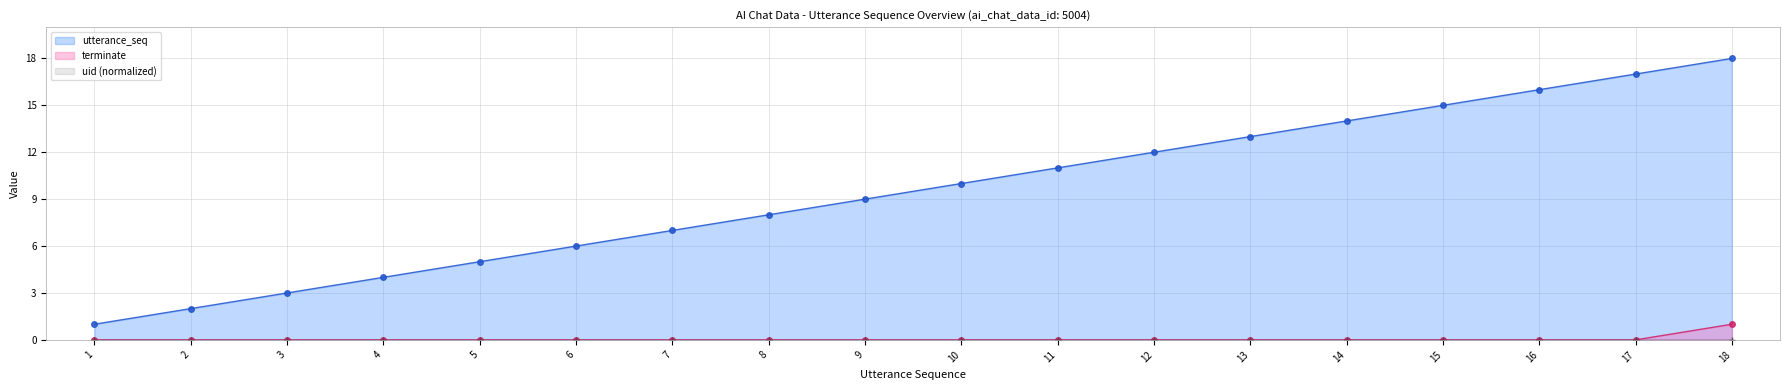

Where is utterance_seq nearest to the value 9?

9